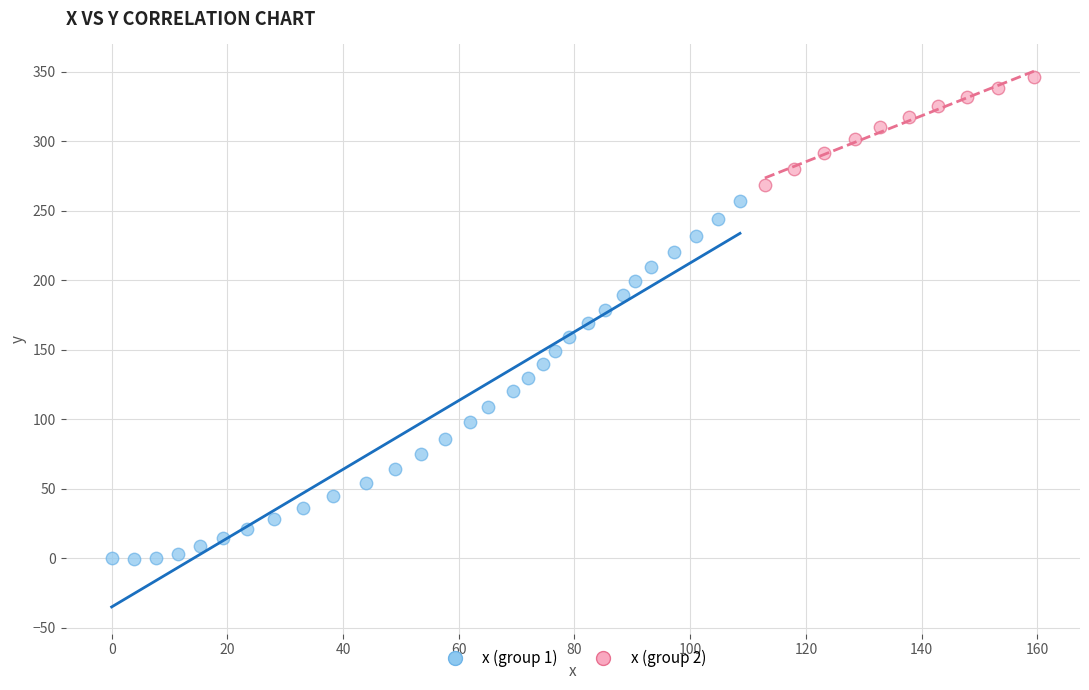

Which series has the largest Y range (max minus min)?

x (group 1)